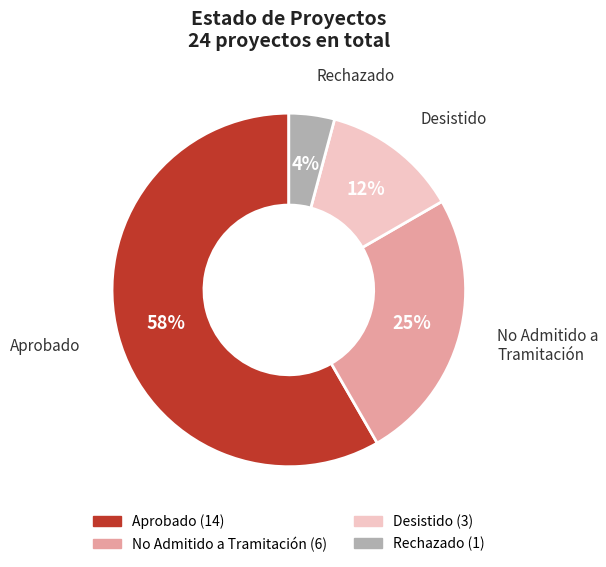

Count the number of slices in the pie.

4